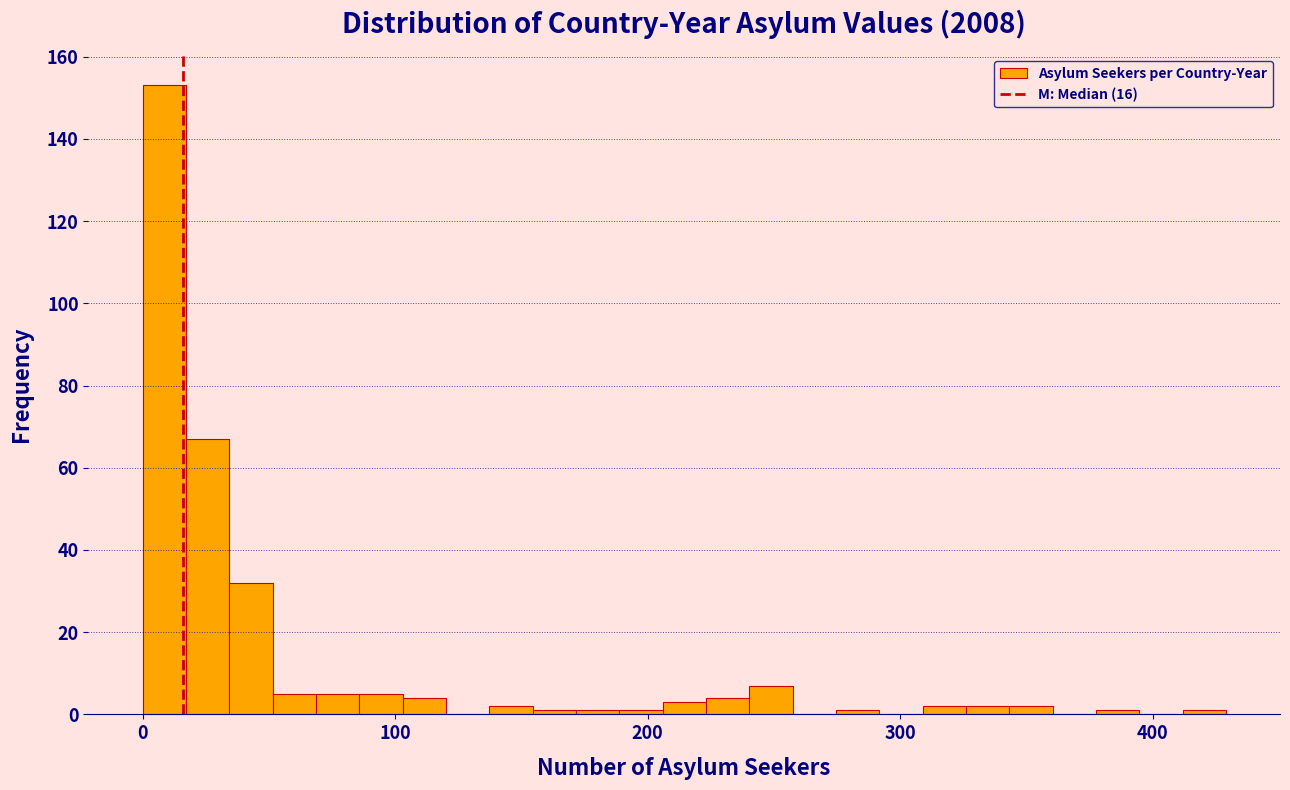

Around what value on the x-axis is the tallest bar? Give the approximate position of its centre, as read against the axis.

10